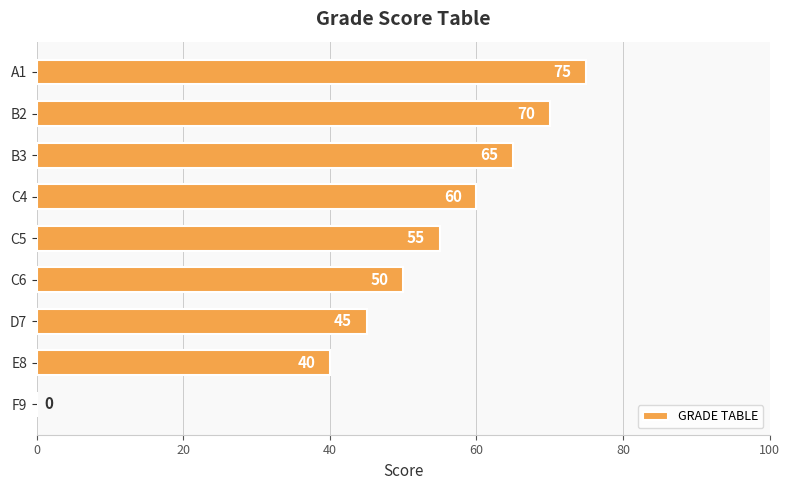

What is the change in value from F9 to C5?

+55